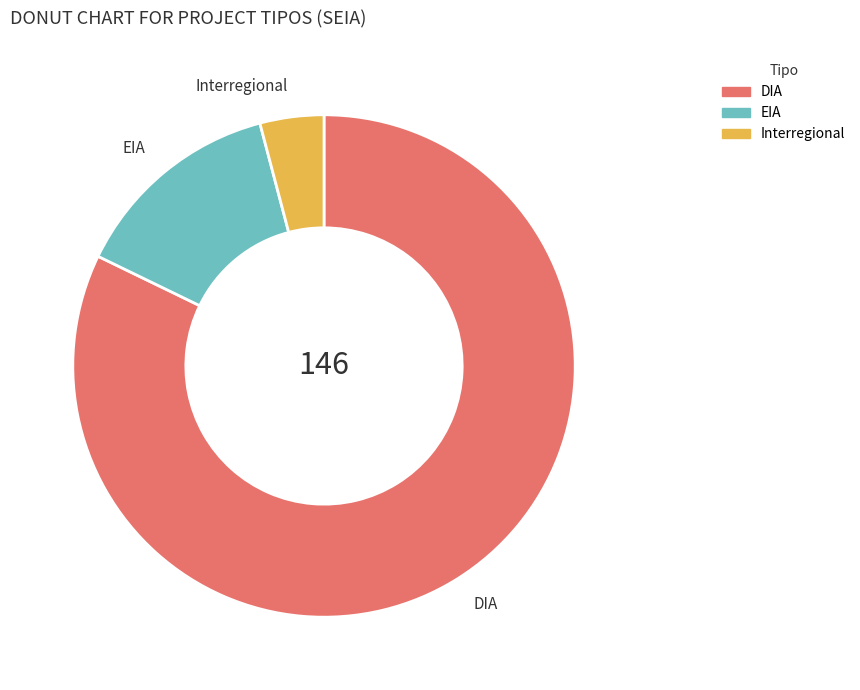

Combined, do DIA and EIA account for over 50%?

Yes